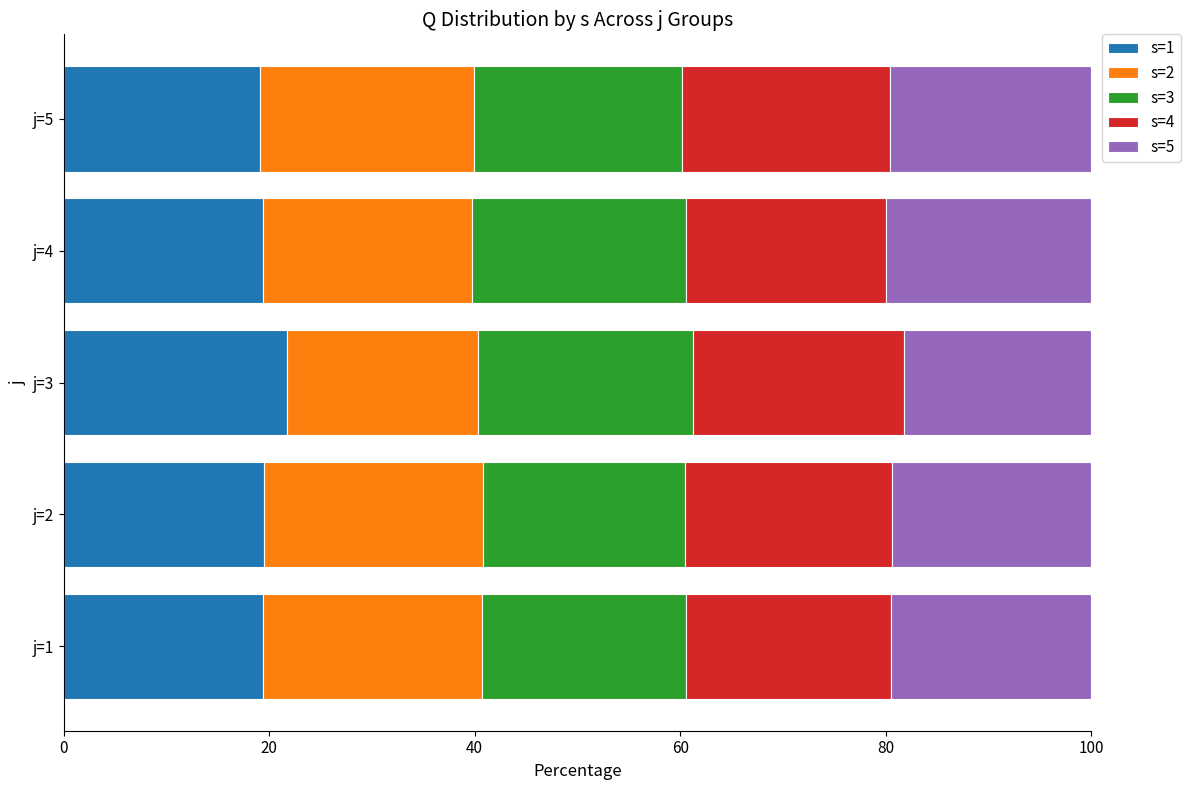

What is the sum of all s=1 values?

99.2